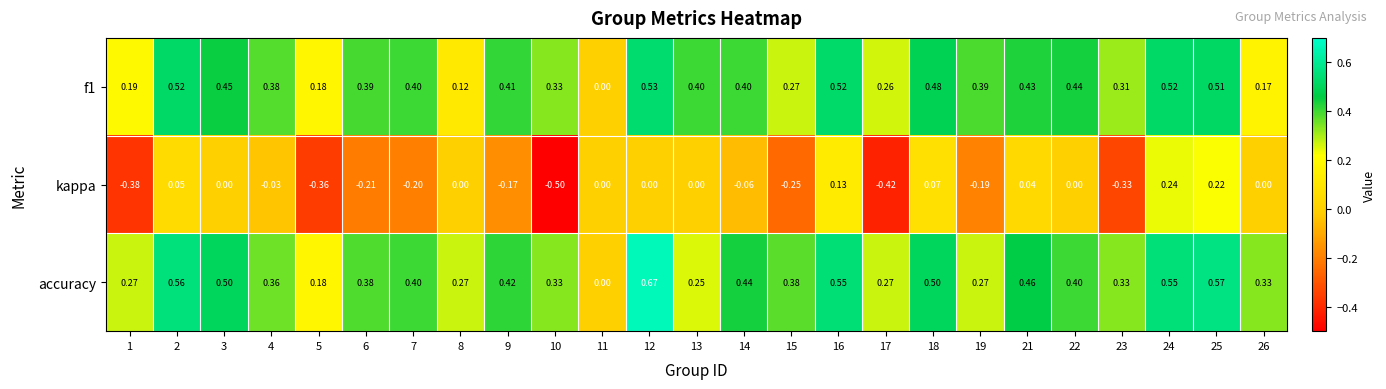

Which series has the largest total across all categories?

accuracy